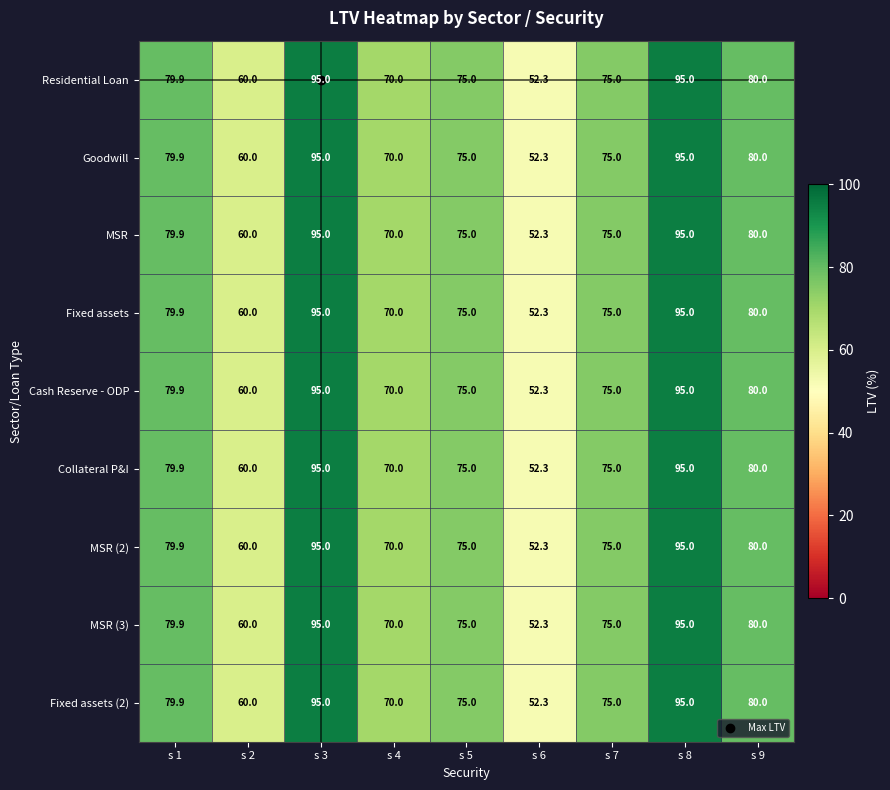

What is the approximate value of Fixed assets at s 8?

95.0